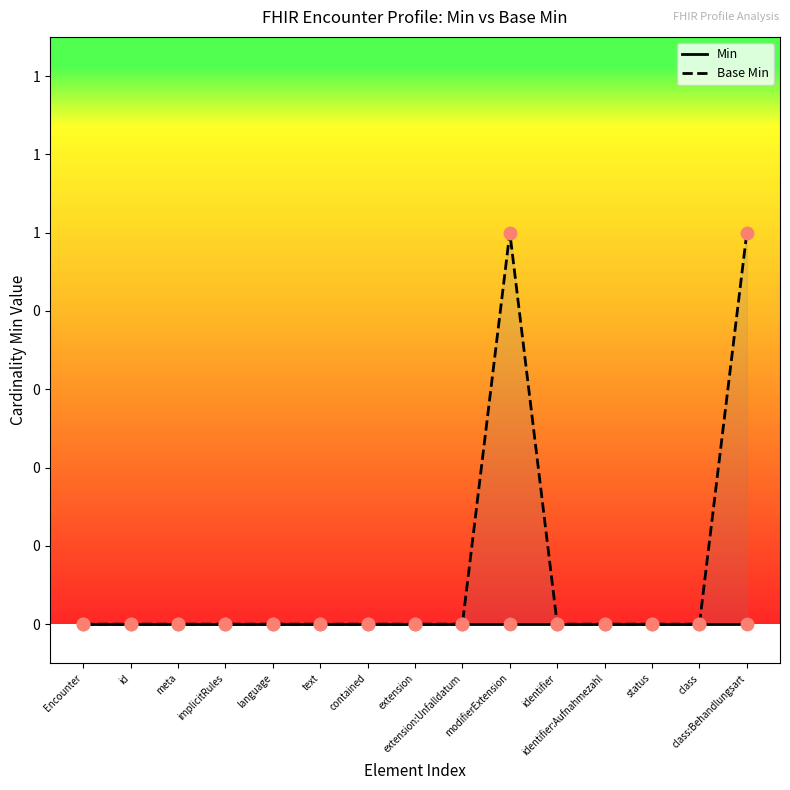

Which series has the largest total across all categories?

Base Min